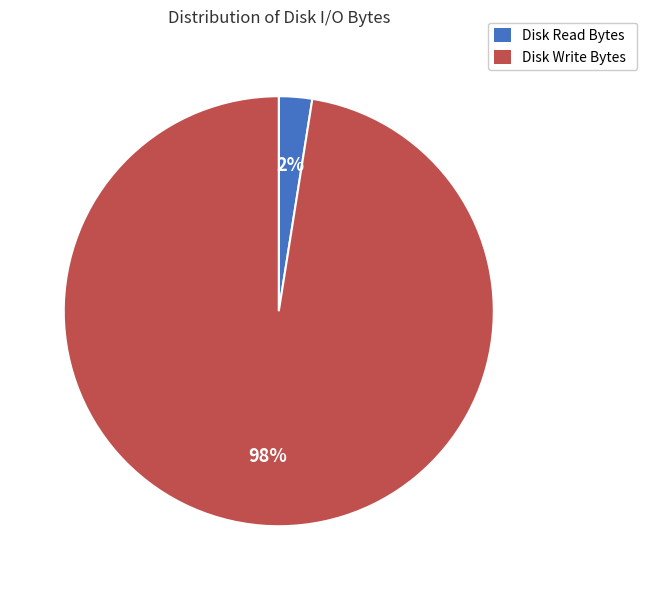

To the nearest percent, what percentage of the pie is Disk Write Bytes?

98%